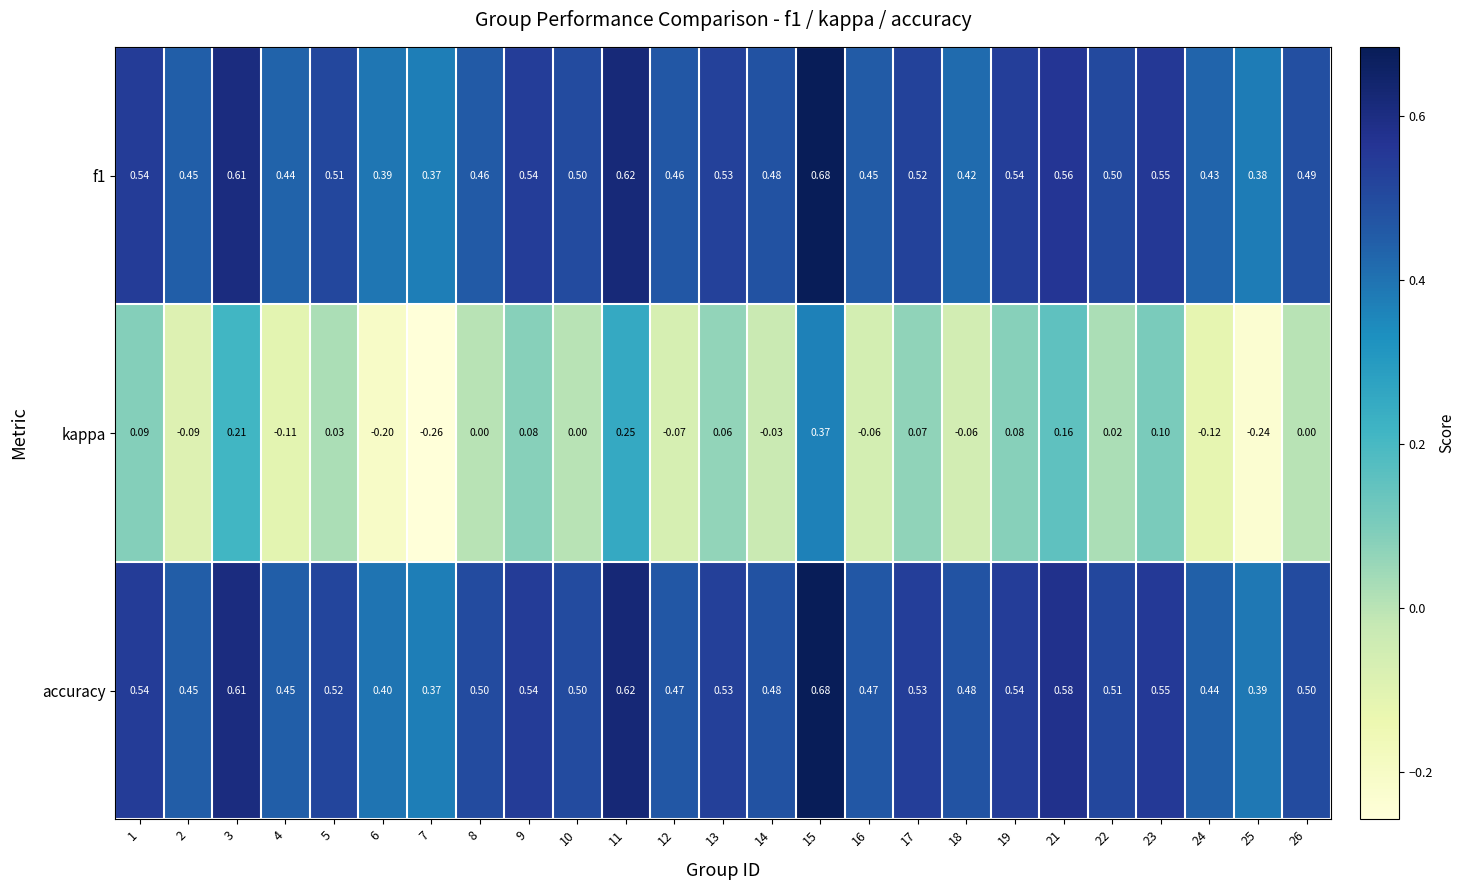

Which series has the largest range (max minus min)?

kappa